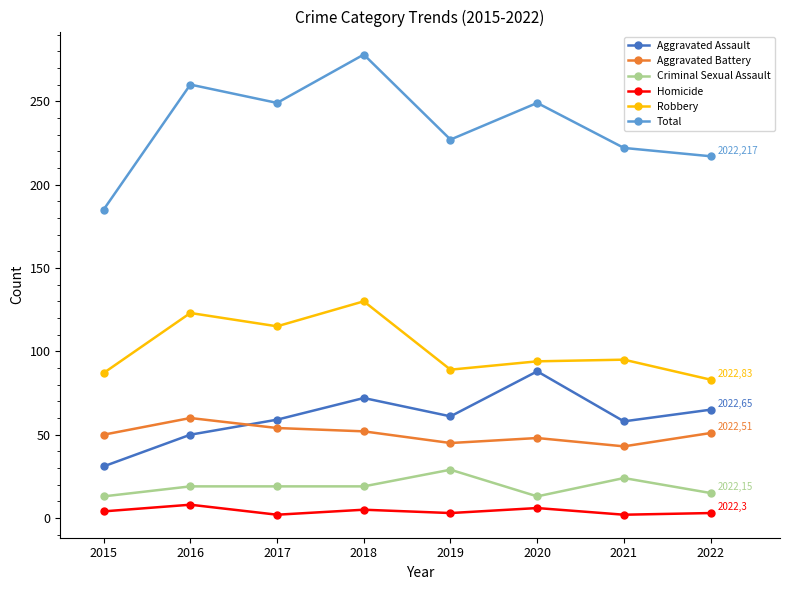

What is the difference between the maximum and second lowest values in the Robbery series?

43